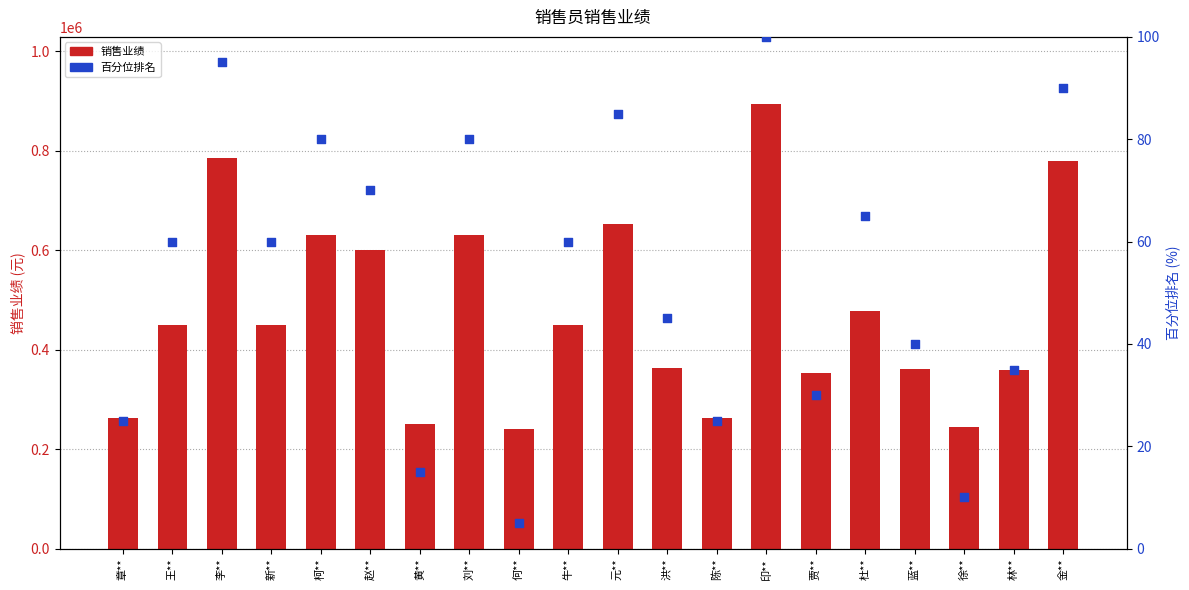

Which series contains the lowest Y value?

百分位排名